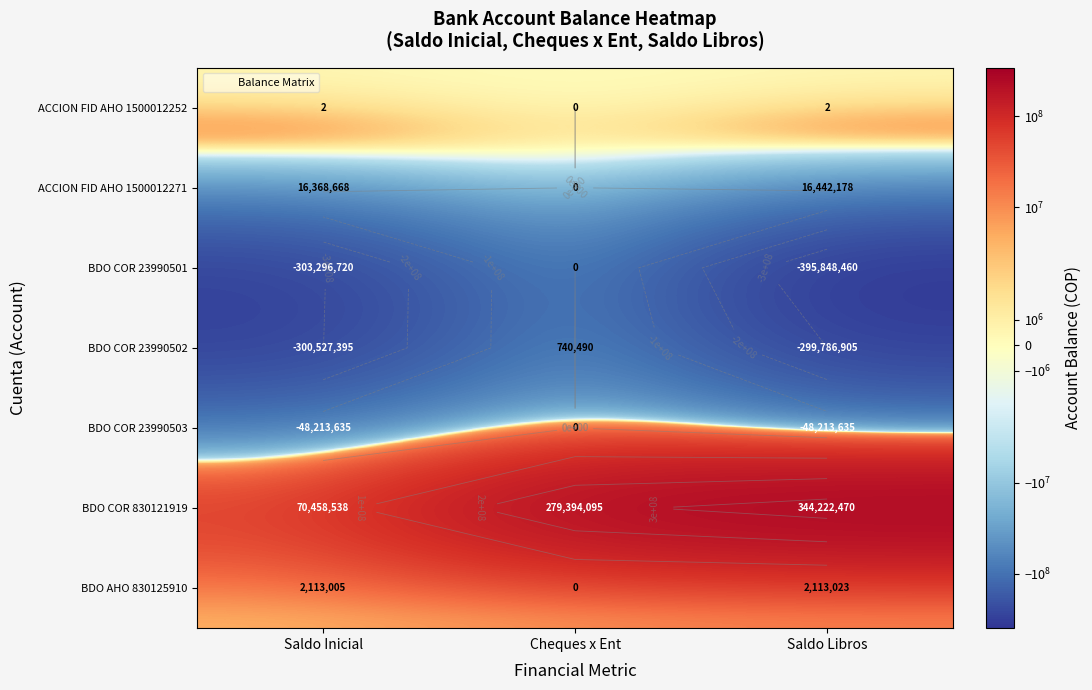

Rank the categories by ACCION FID AHO 1500012252 value from lowest to highest.

Cheques x Ent, Saldo Libros, Saldo Inicial